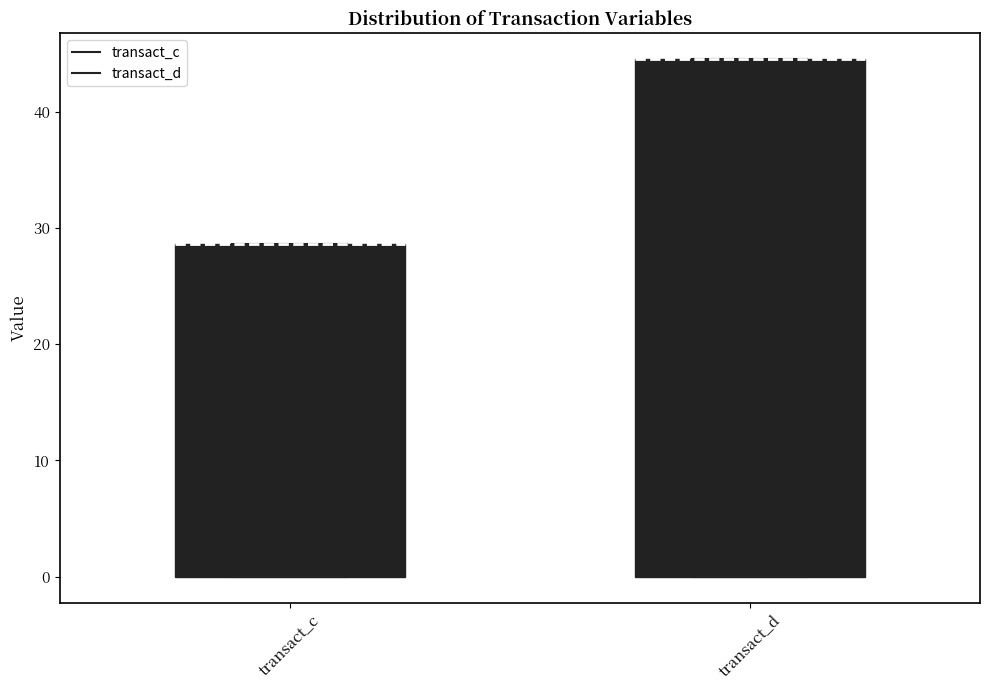

Where is the upper edge of the box for transact_c on the y-axis? The values are not printed on the chart, so give them approximately, as read against the axis.

29